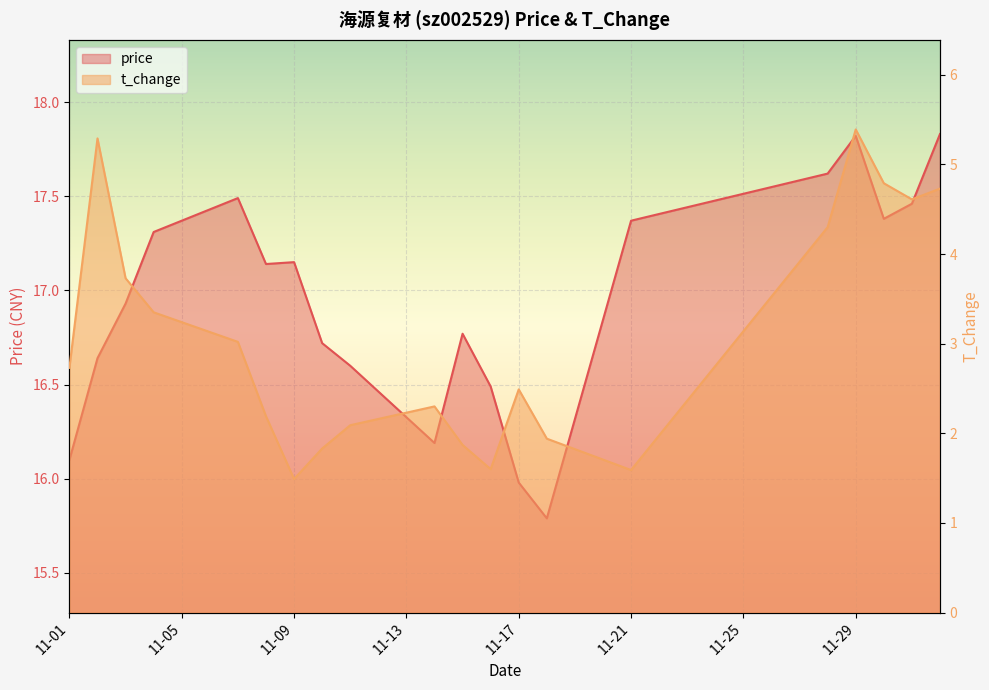

What is the value of the price point at the 4th from the left?

17.3